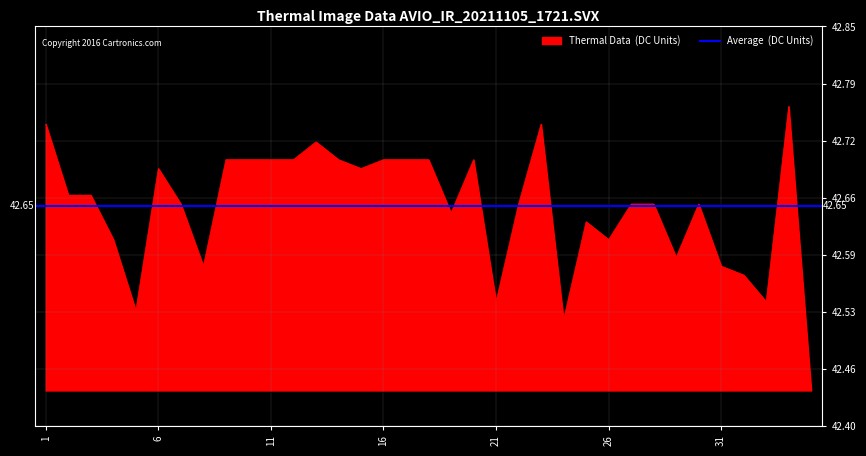

True or false: the data shows 18.7 at 27.

False